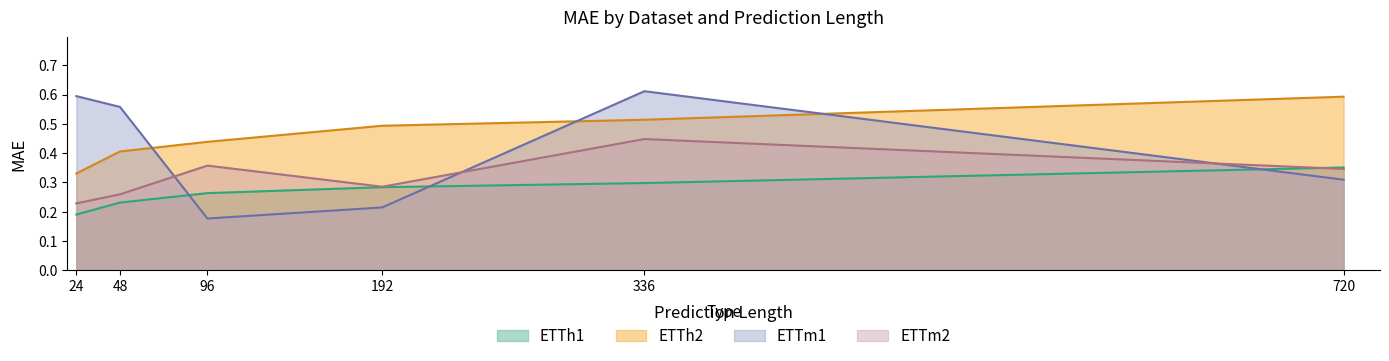

Between 24 and 720, which series saw the biggest shift?

ETTm1